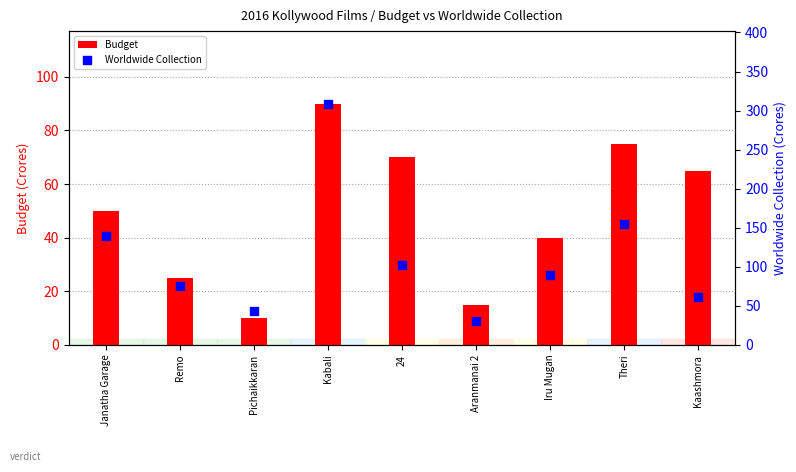

Which series has the widest spread of Y values?

Worldwide Collection